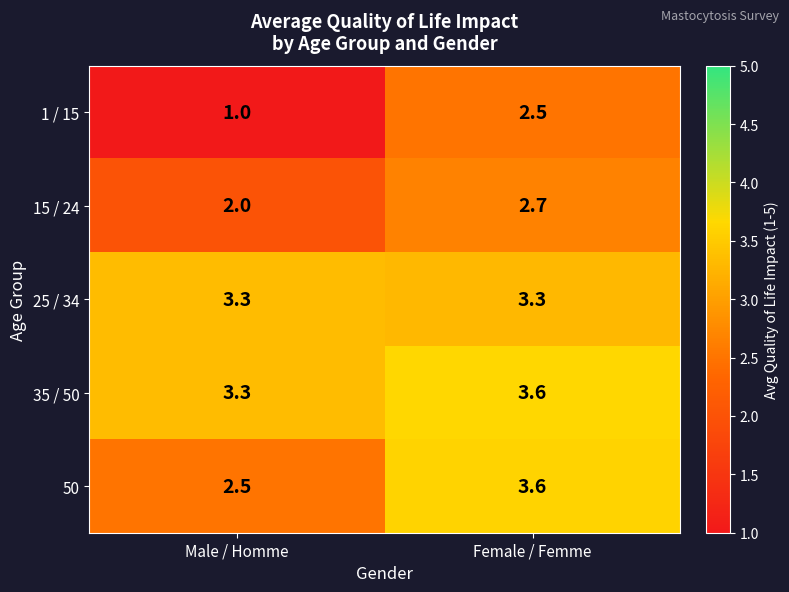

How many data points does each series have?

2